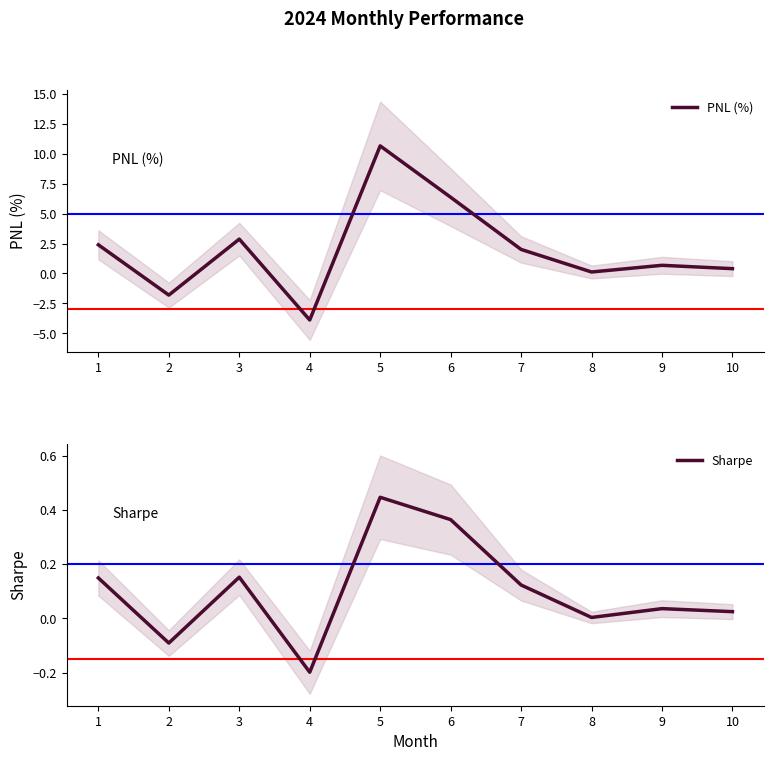

Which series has the largest total across all categories?

PNL (%)